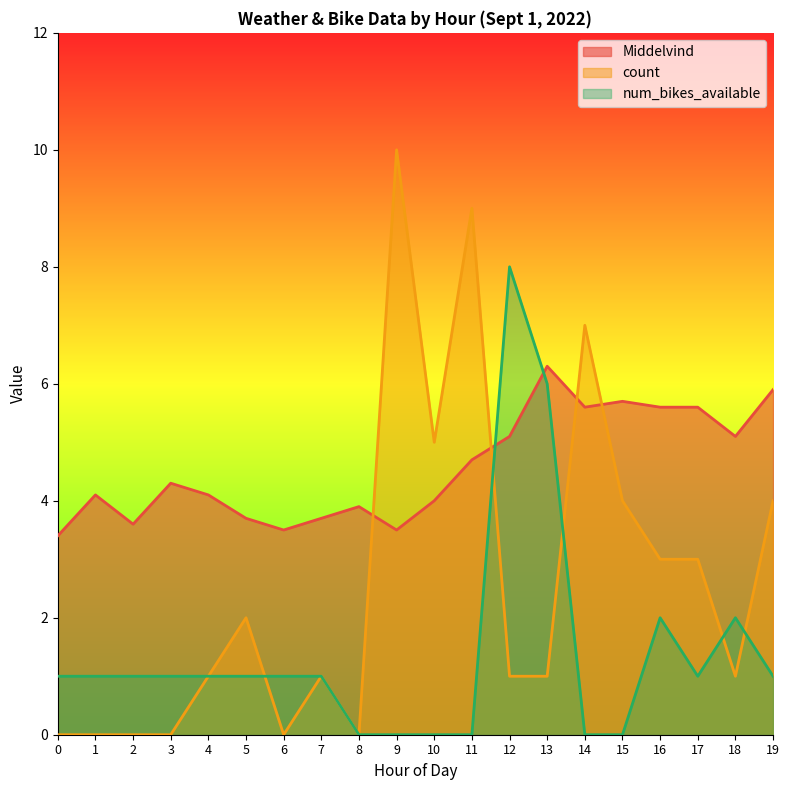

Rank the series by their average value, from highest to lowest.

Middelvind, count, num_bikes_available